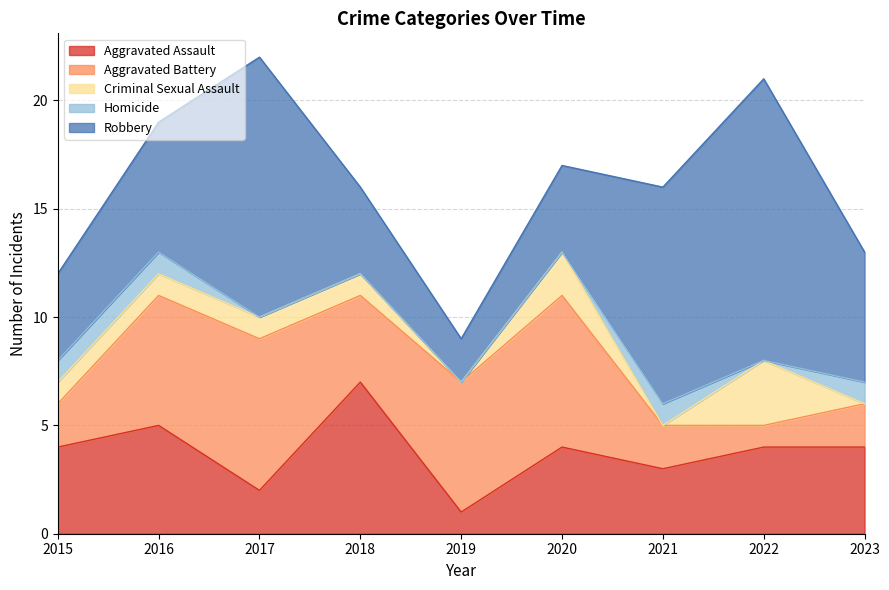

Which series ends up on top after the final intersection of Aggravated Assault and Robbery?

Robbery